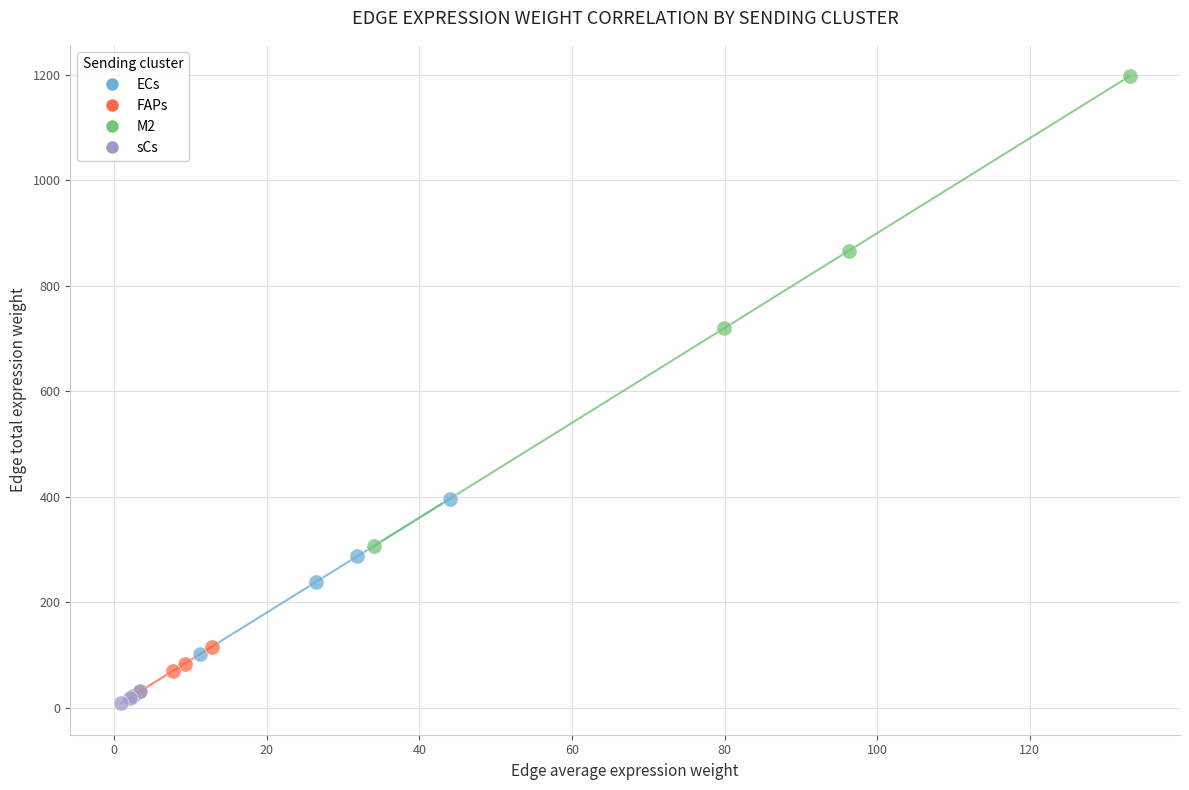

Which series reaches the maximum Y coordinate?

M2